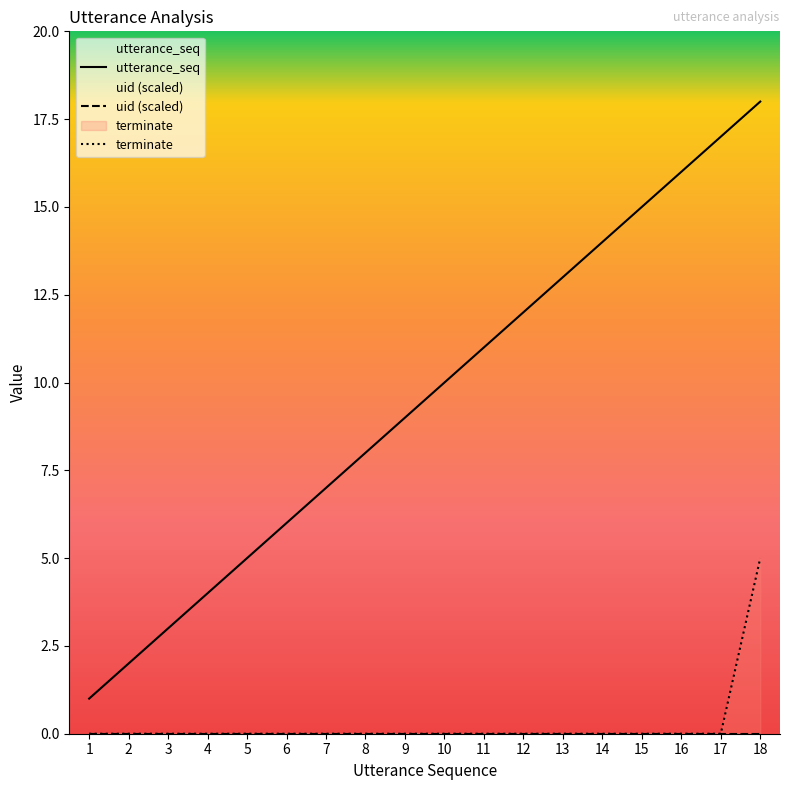

True or false: terminate and utterance_seq cross at least once.

False